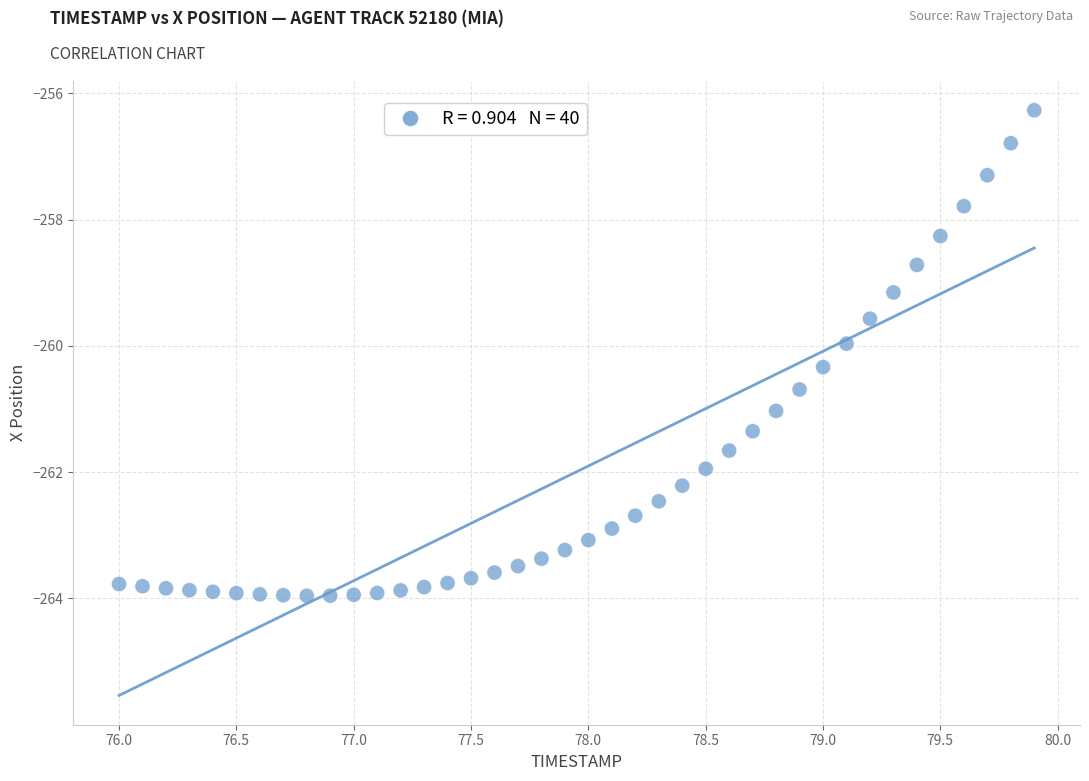

What is the range of Y values (max minus min)?

7.7